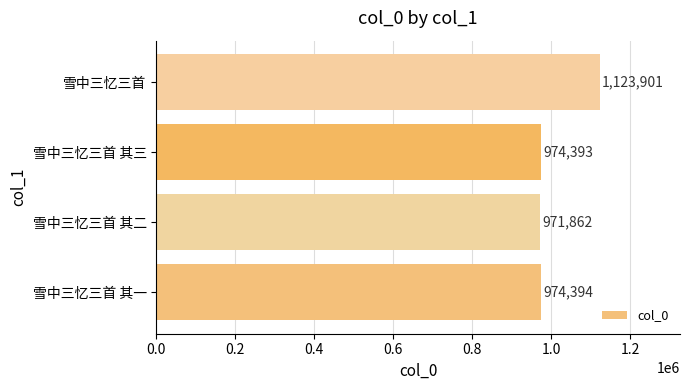

What is the difference between the maximum and minimum values?

152039